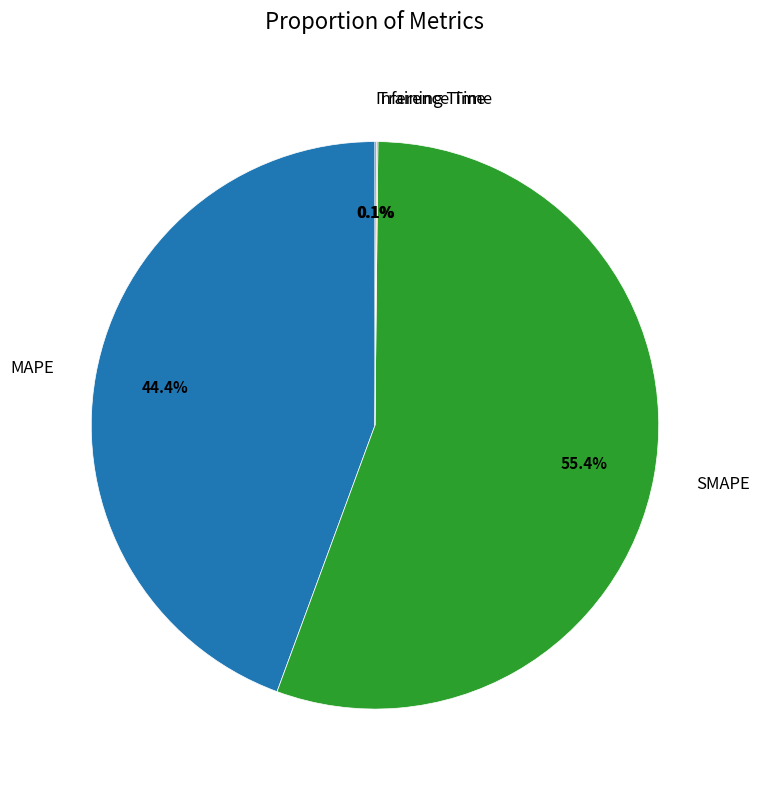

What portion of the pie excludes MAPE?

55.6%